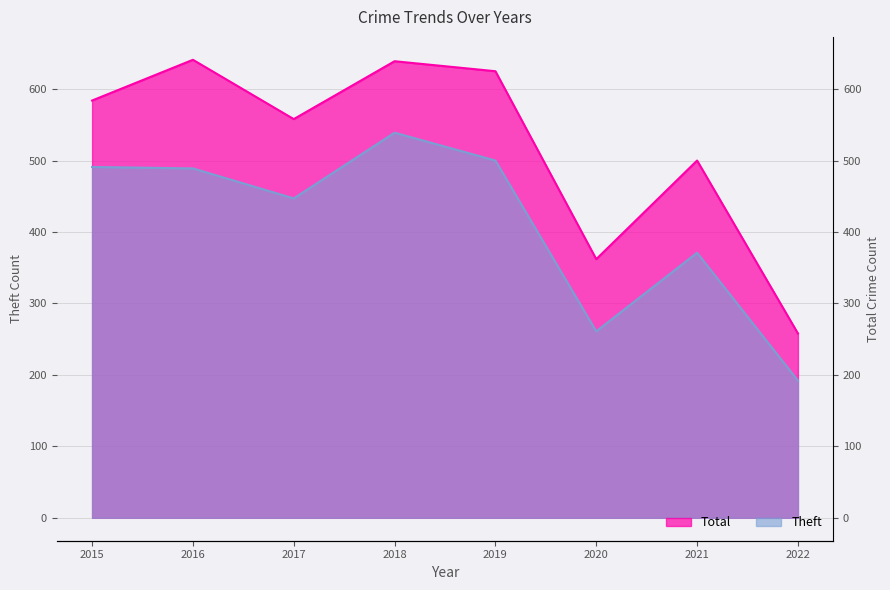

List the labels in order of Total value, smallest first.

2022, 2020, 2021, 2017, 2015, 2019, 2018, 2016